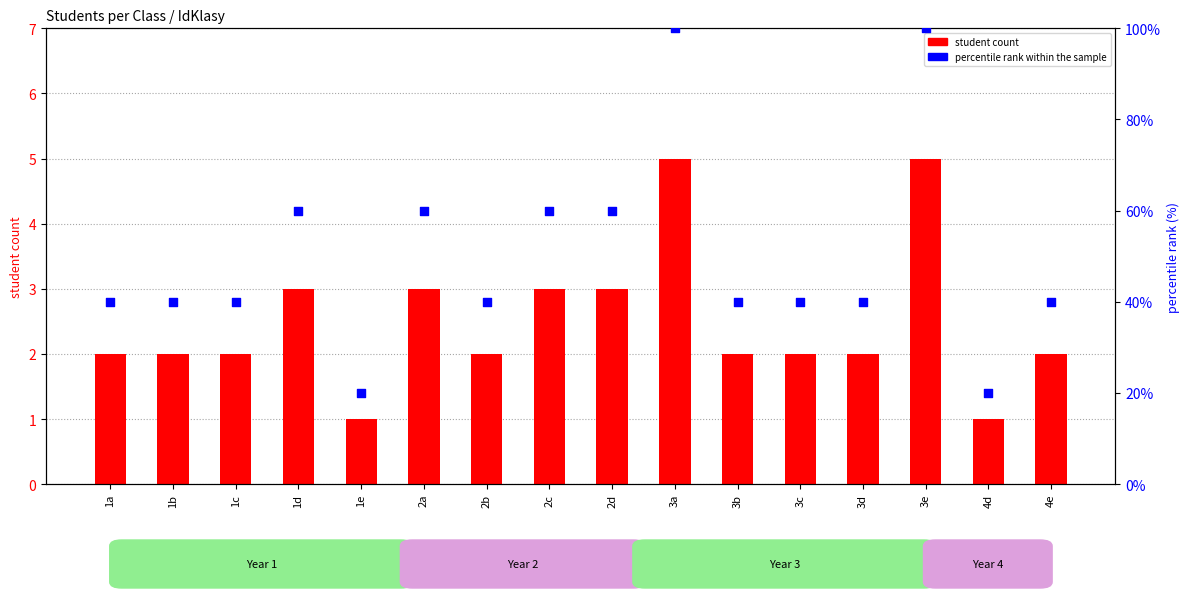

Which series reaches the maximum Y coordinate?

percentile rank within the sample